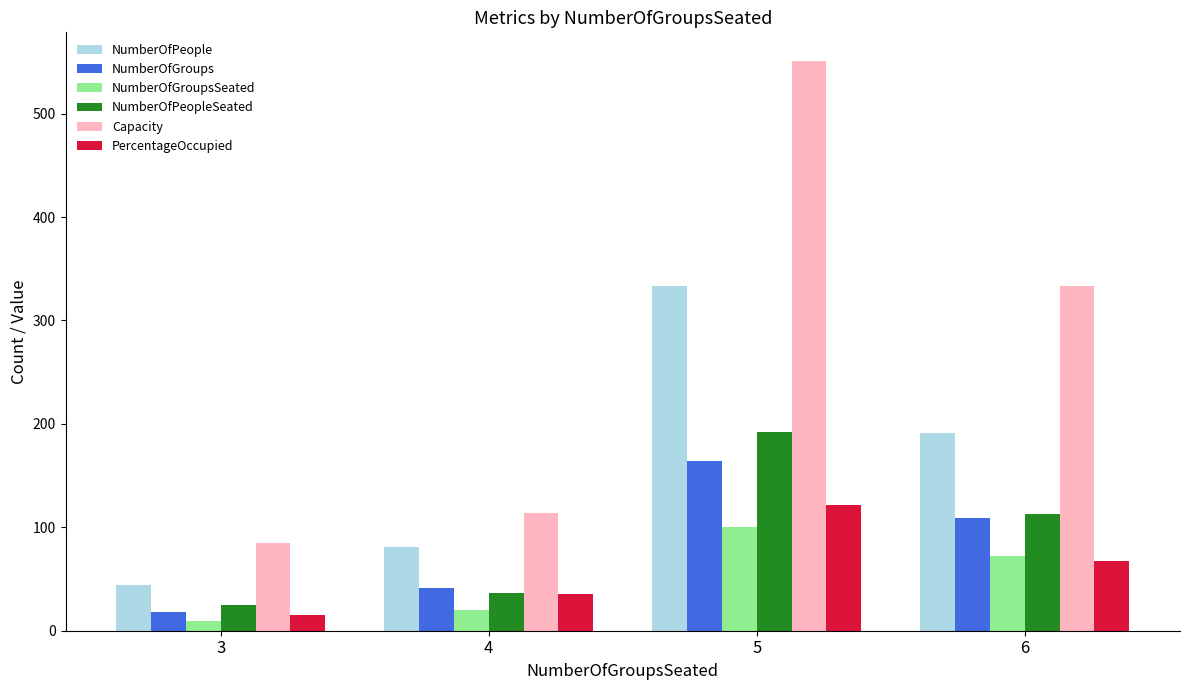

What is the sum of all NumberOfGroupsSeated values?

201.0